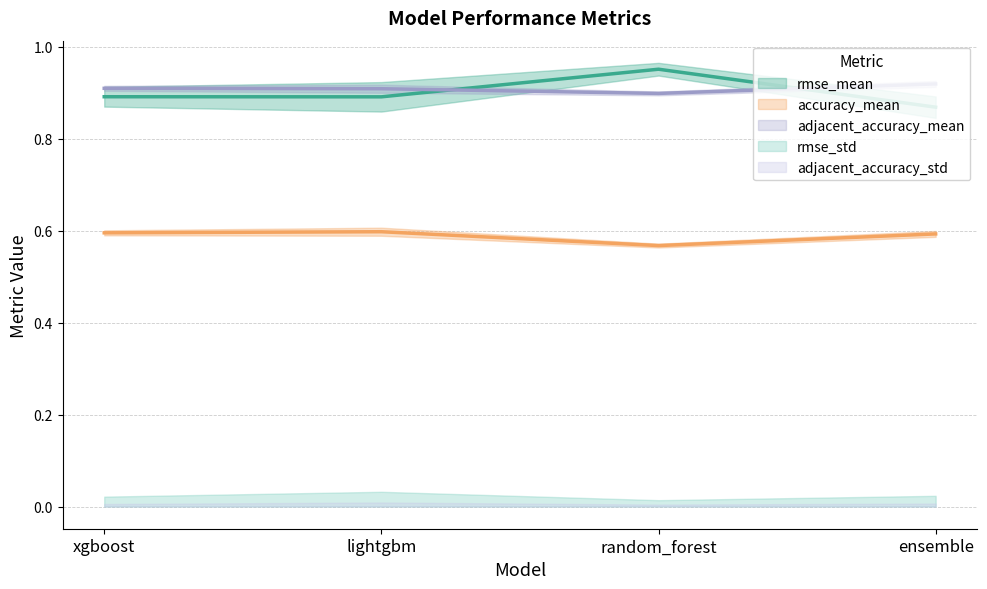

What is the average value of the rmse_mean series?

0.9